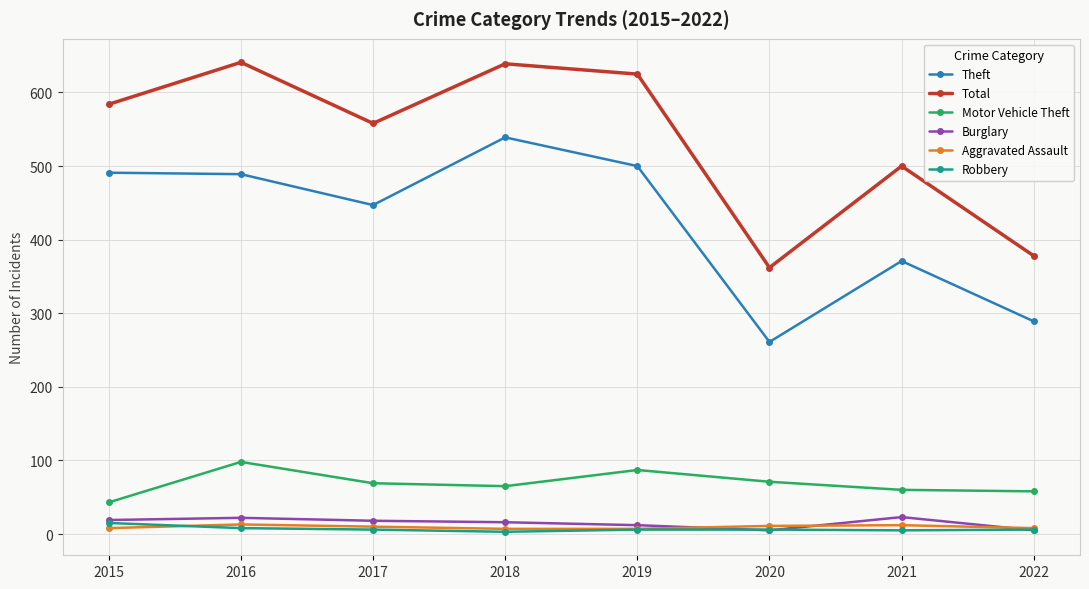

What is the difference between the second highest and minimum values in the Motor Vehicle Theft series?

44